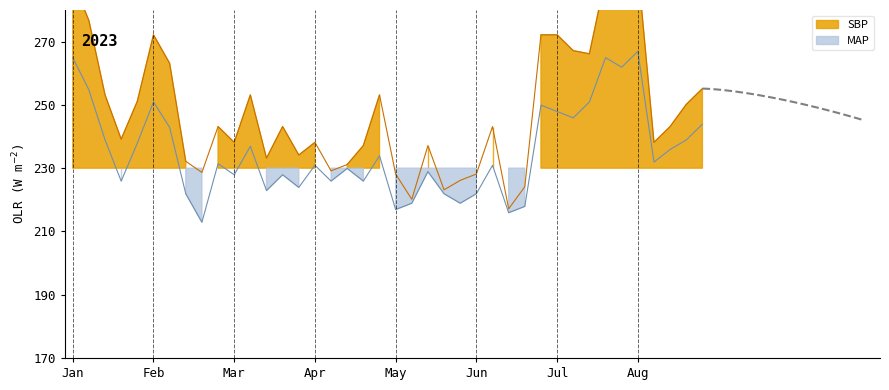

What is the difference between the SBP values at 39 and 13?

17.0